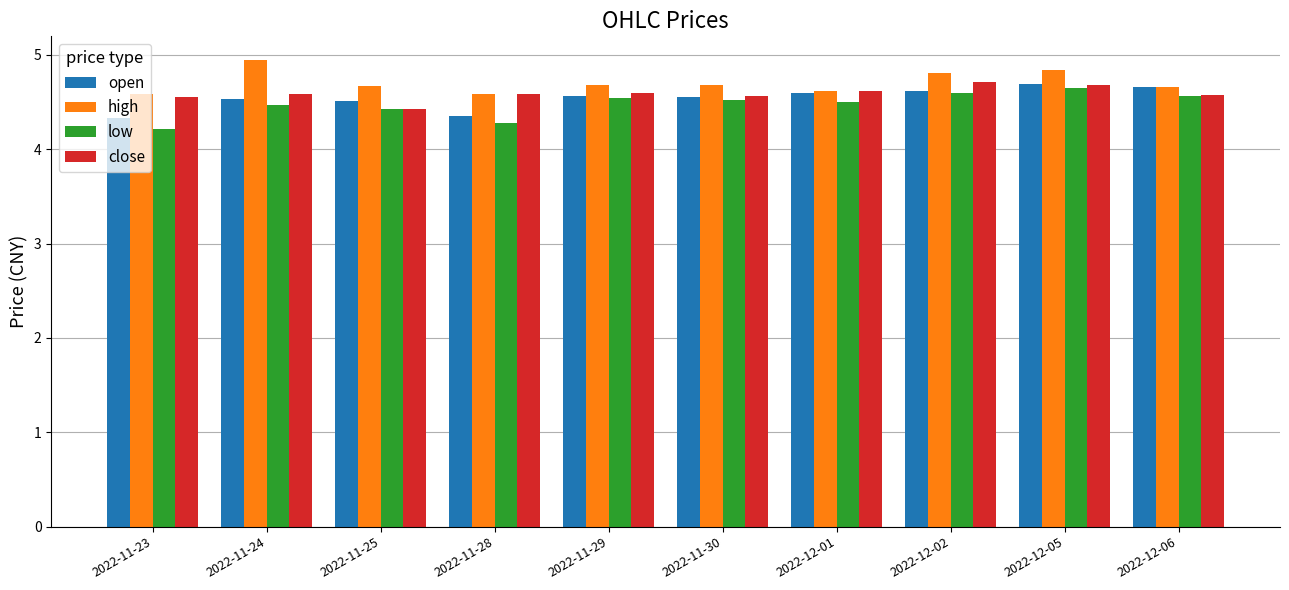

What is the label of the 1st bar from the right?

2022-12-06